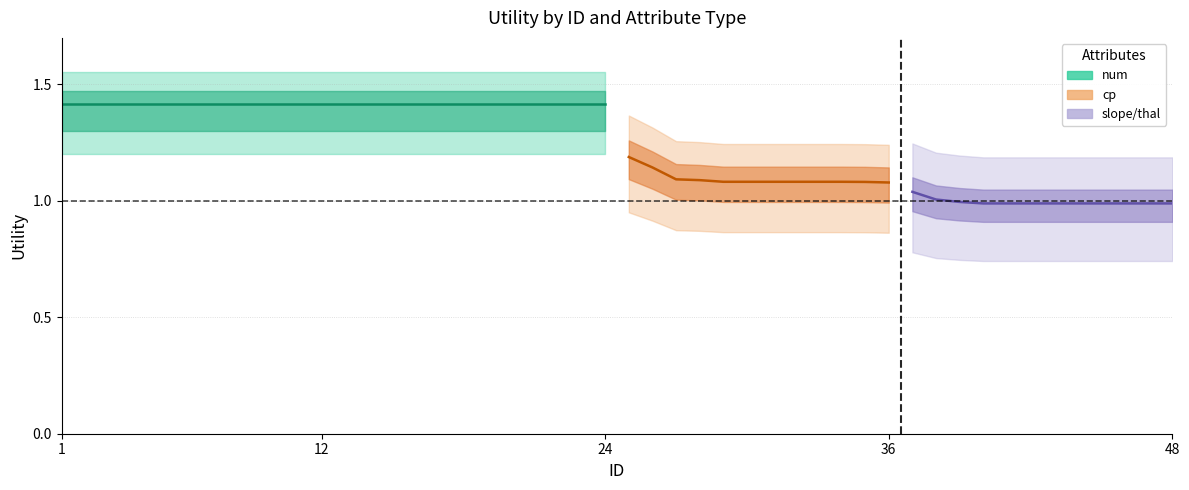

What is the value of the slope_thal point at the 11th from the left?

1.0